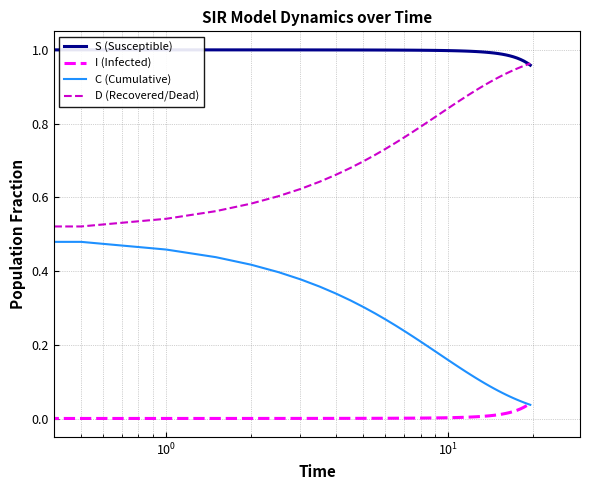

How many lines are shown in the chart?

4